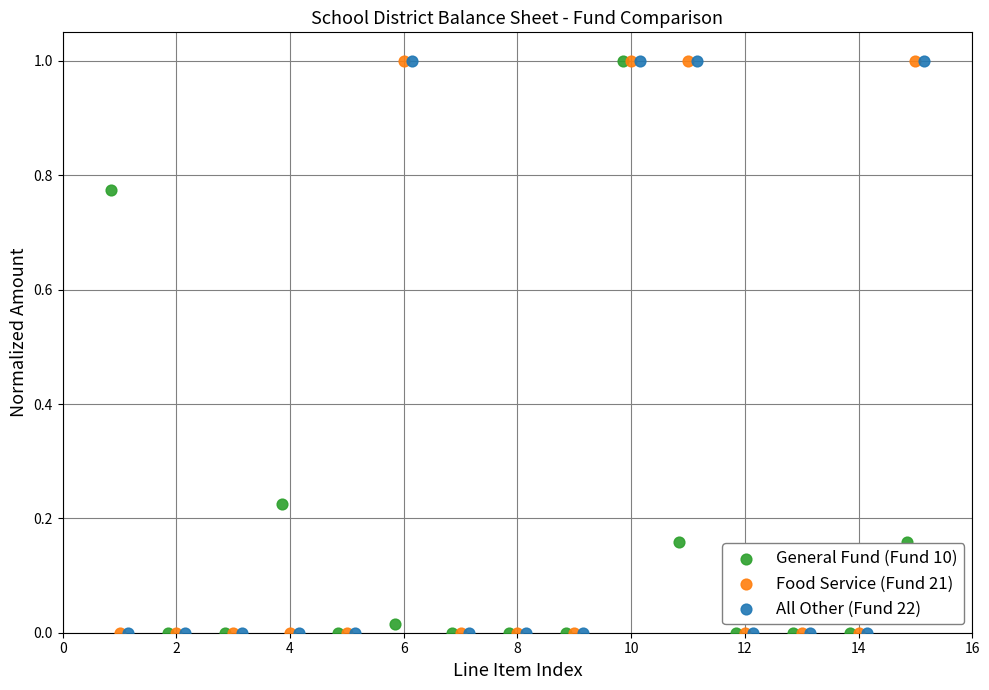

What are all the series names shown in the legend?

General Fund (Fund 10), Food Service (Fund 21), All Other (Fund 22)